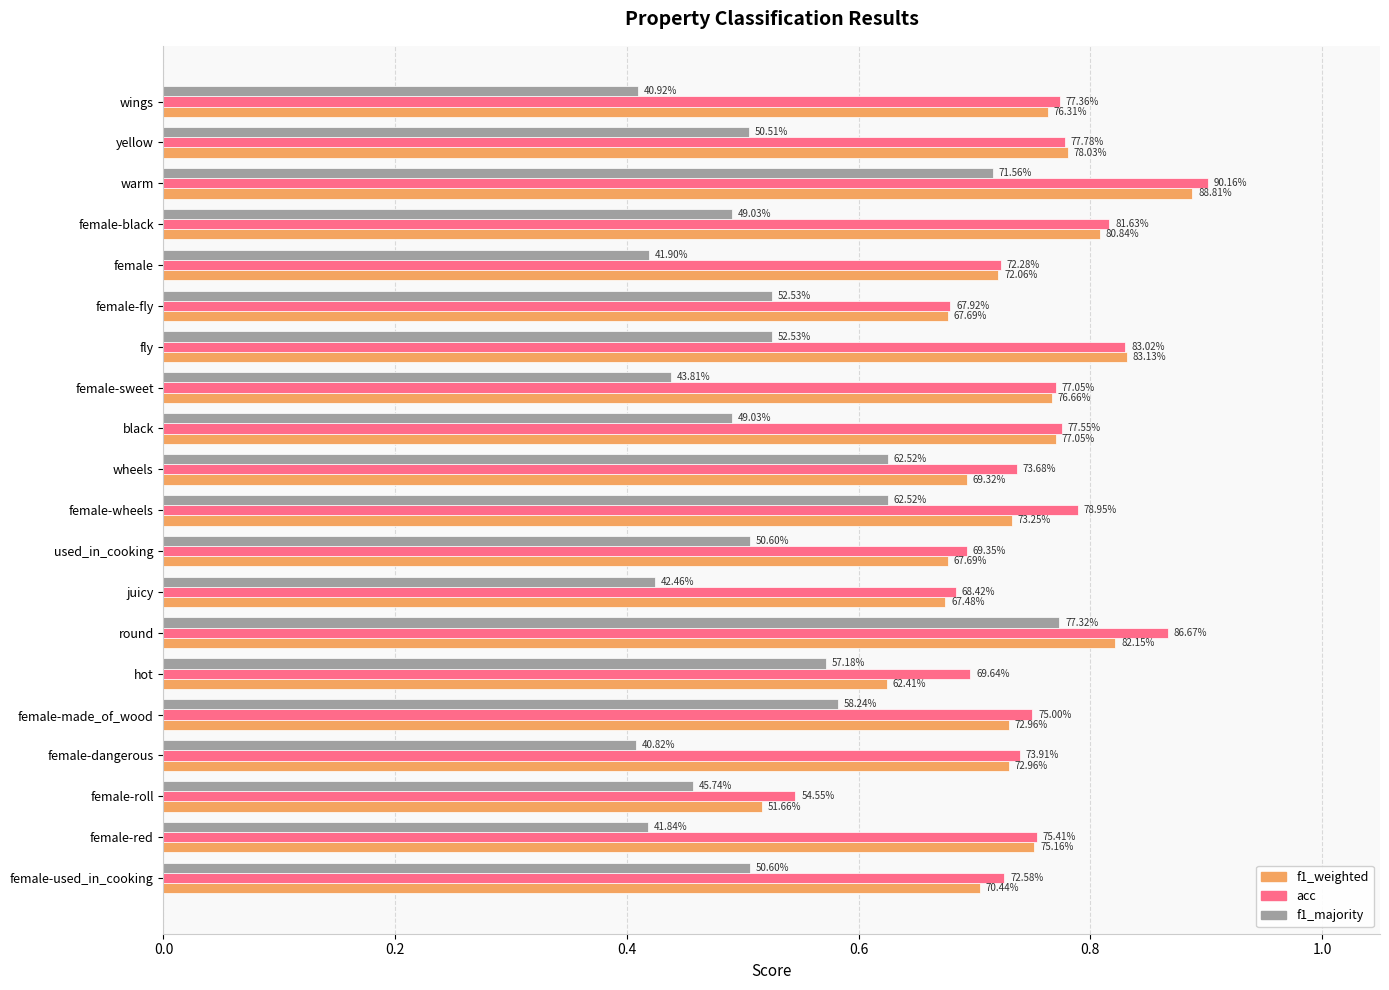

At how many categories does at least one series exceed 0?

20